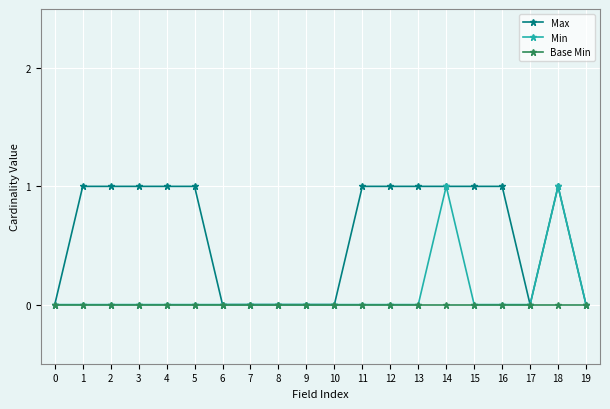

Is the value of Base Min at 4 greater than the value of Max at 1?

No